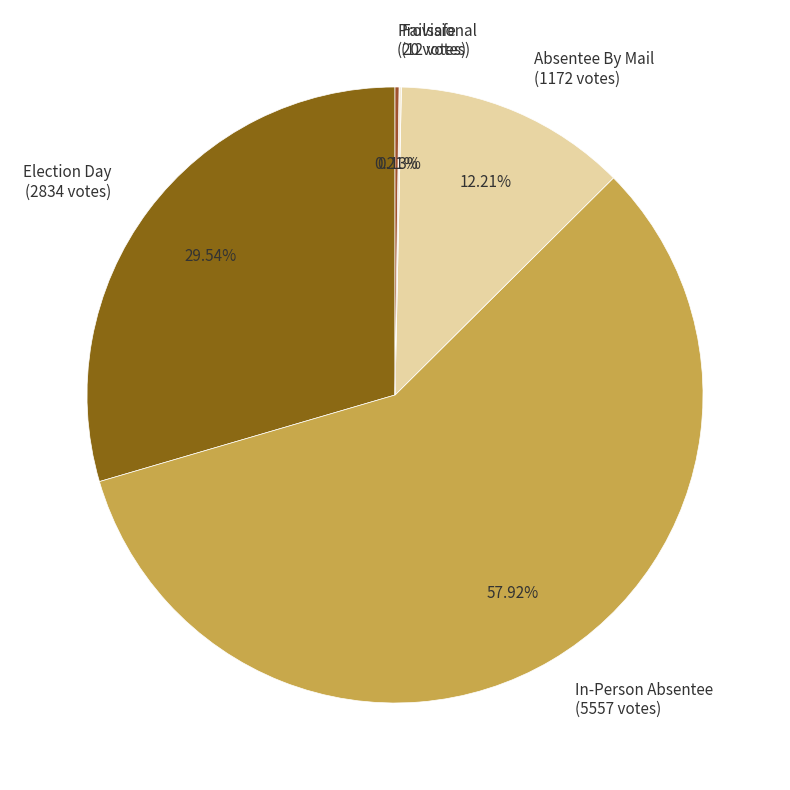

Does In-Person Absentee (5557 votes) represent more than half of the total?

Yes